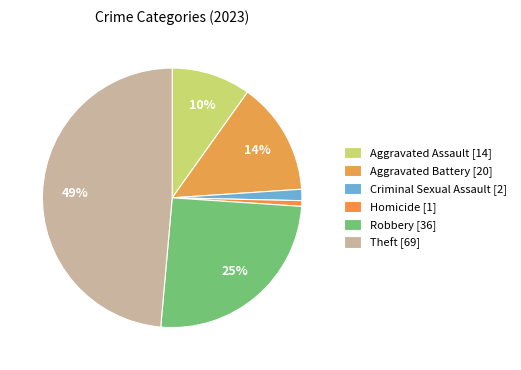

Is there any slice that represents more than half of the pie?

No